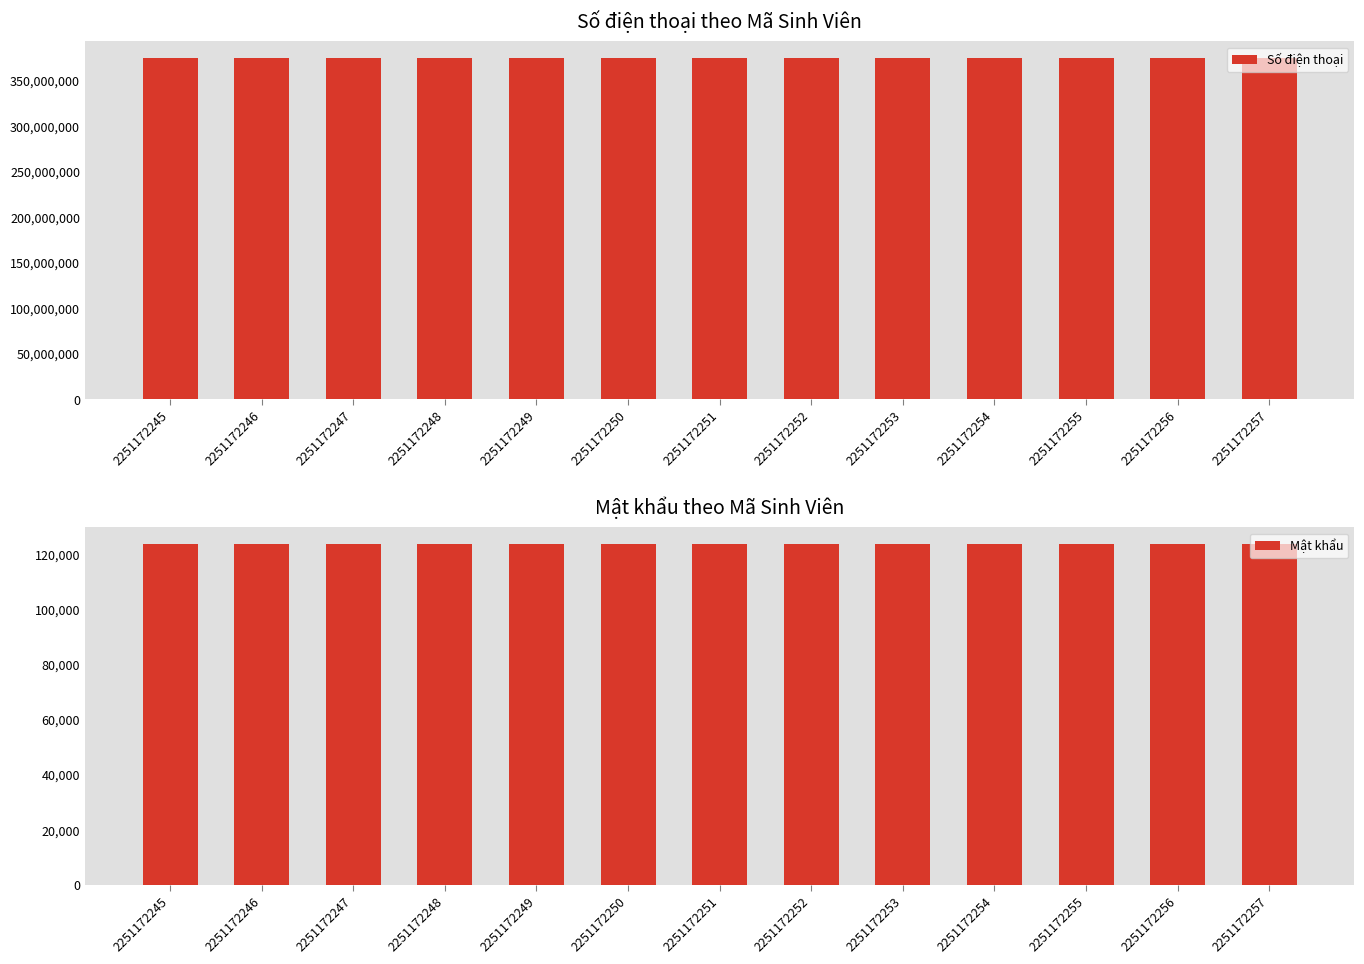

At how many categories does at least one series exceed 133102044?

13